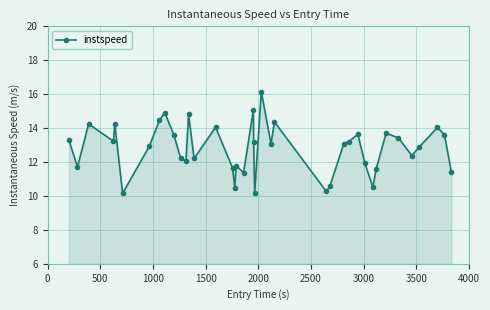

True or false: there are more than 0 points higher than both neighbors.

True